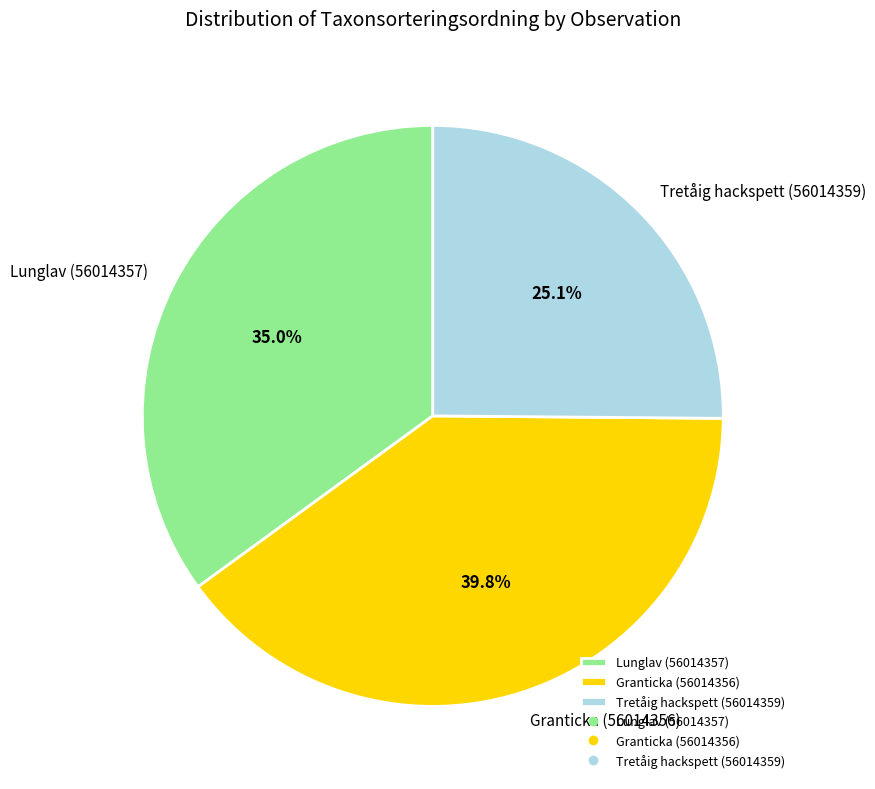

Is Granticka (56014356) the majority of the pie?

No